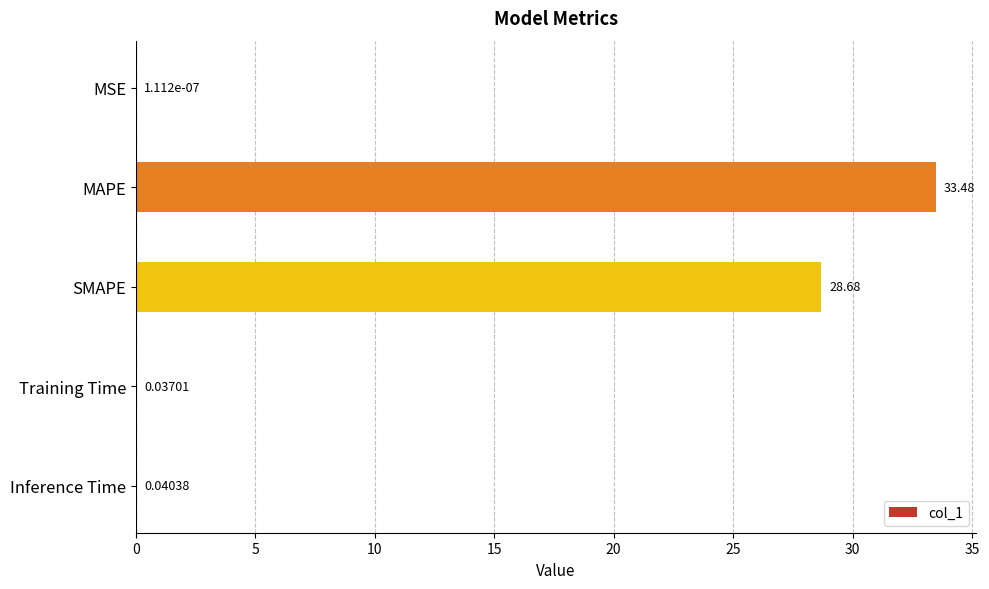

What is the sum of all values?

62.2